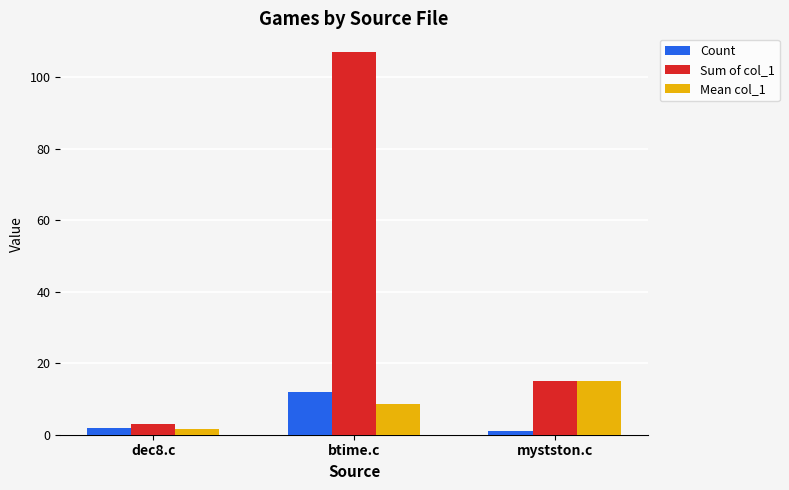

At which category does the chart reach its peak across all series?

btime.c